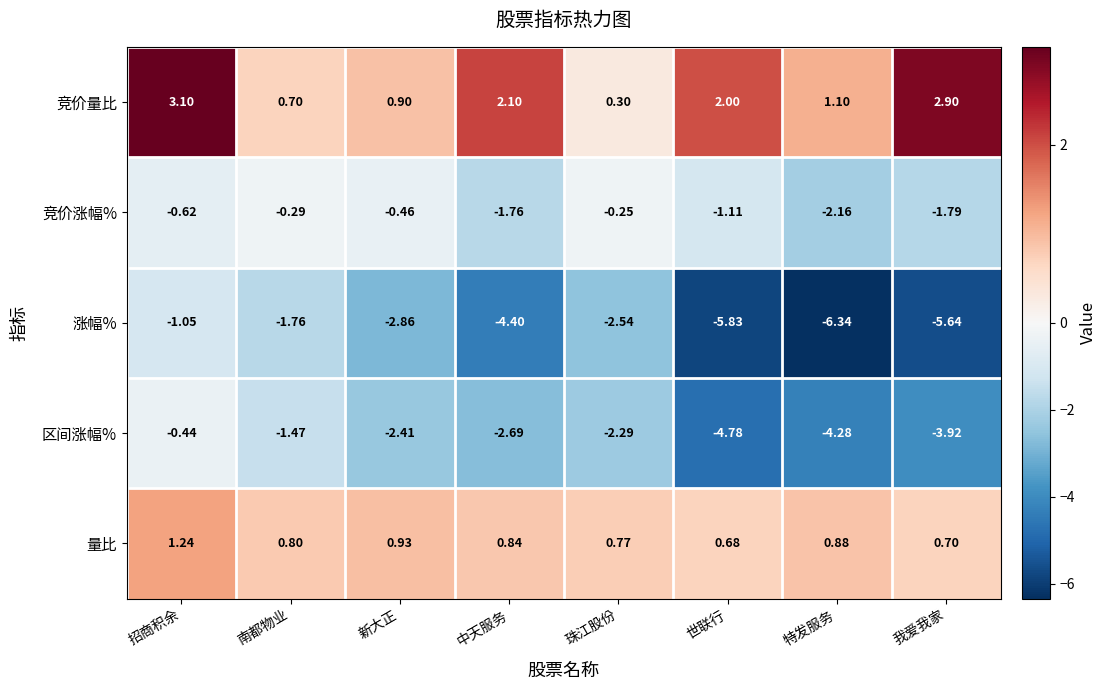

Which series has the widest spread of values?

涨幅%